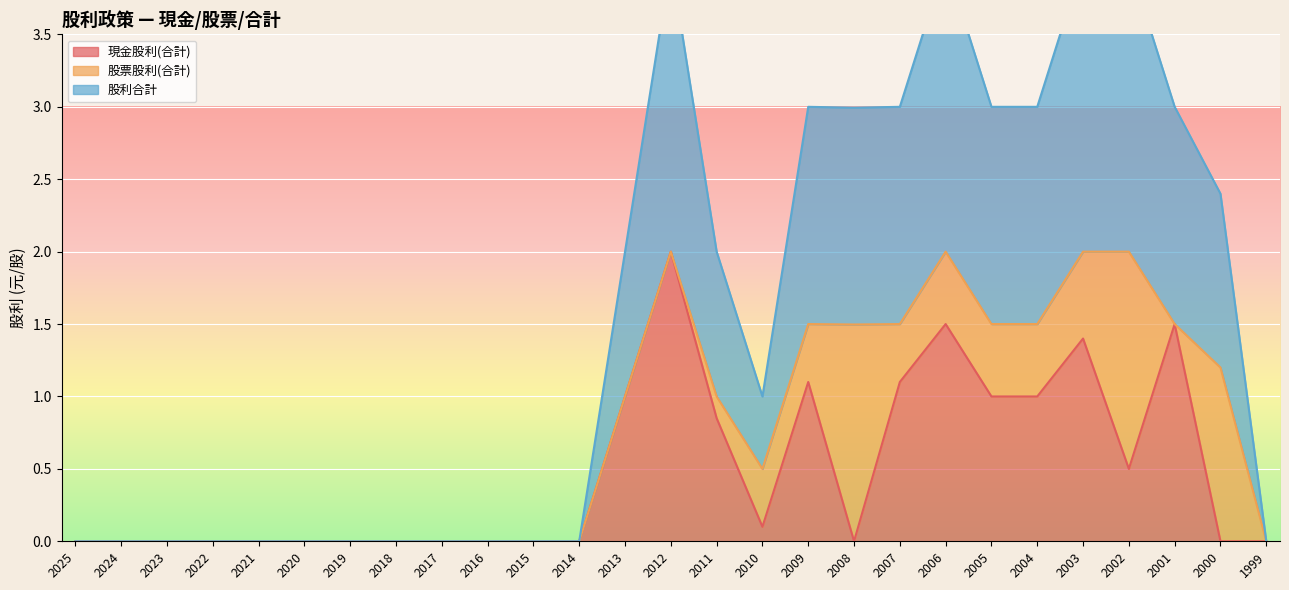

True or false: 現金股利(合計) has a value of 0.5 at 2007.

False